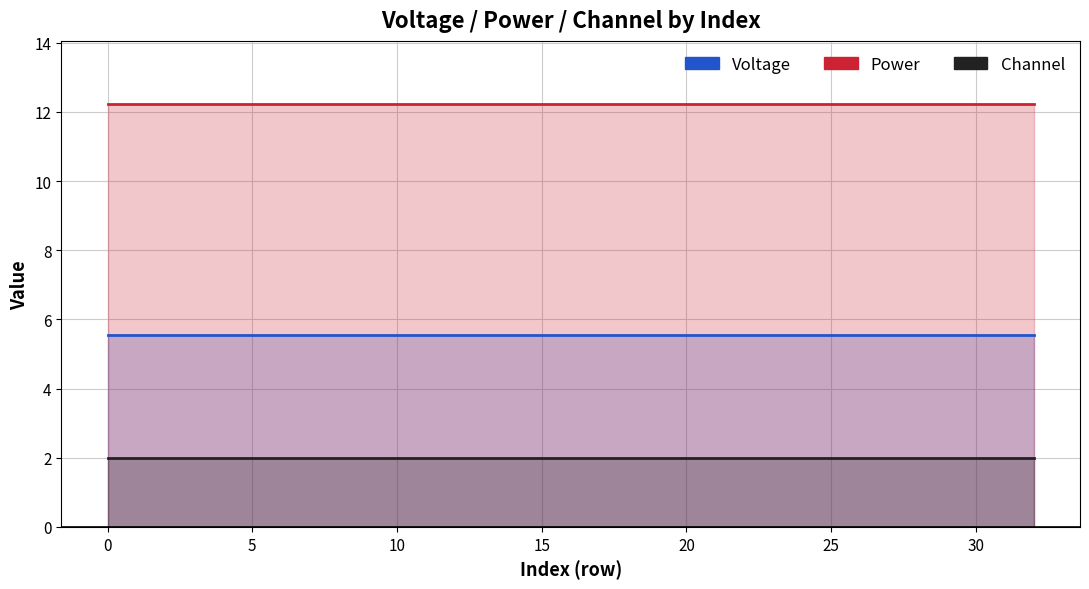

Read the Voltage value at 35.

5.5